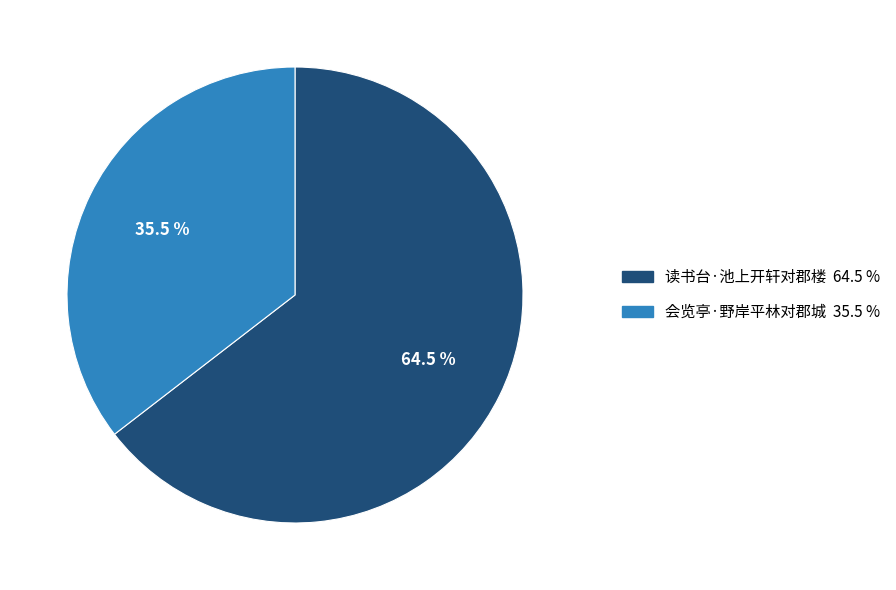

Approximately how many times larger is the value at 读书台·池上开轩对郡楼 compared to 会览亭·野岸平林对郡城?

1.8